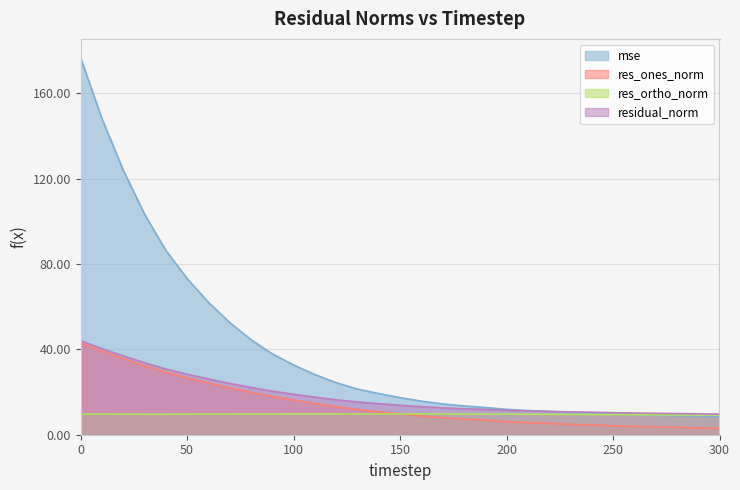

What is the difference between the res_ortho_norm values at 230 and 10?

0.1